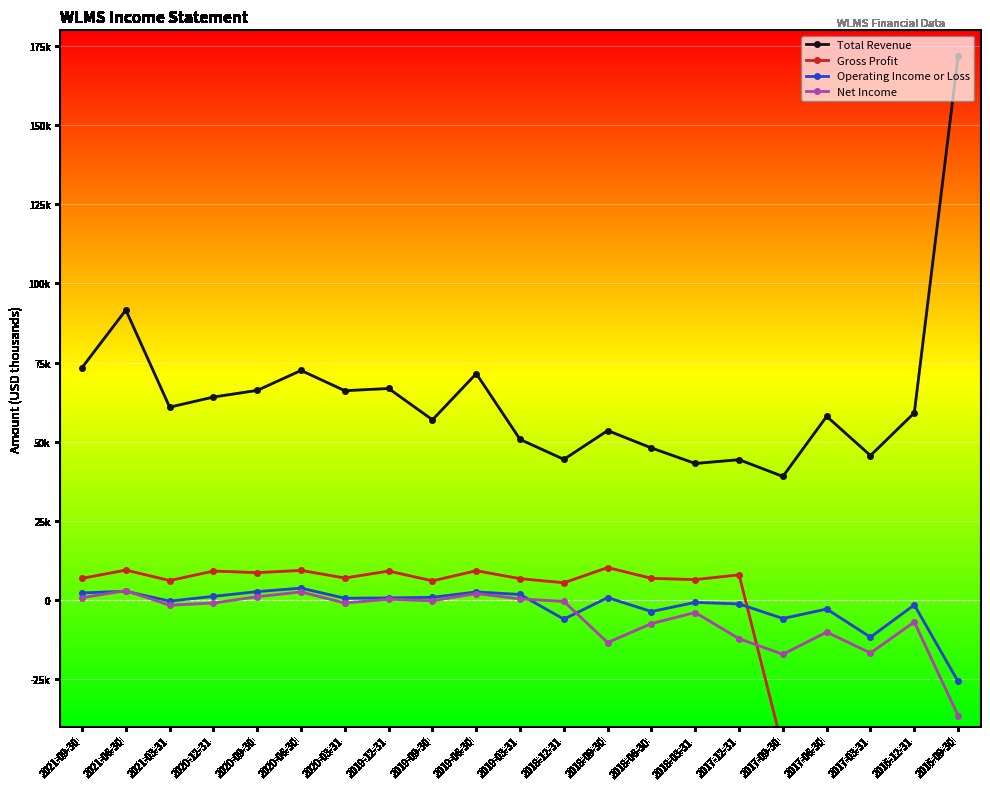

What is the difference between the maximum and second lowest values in the Operating Income or Loss series?

15500